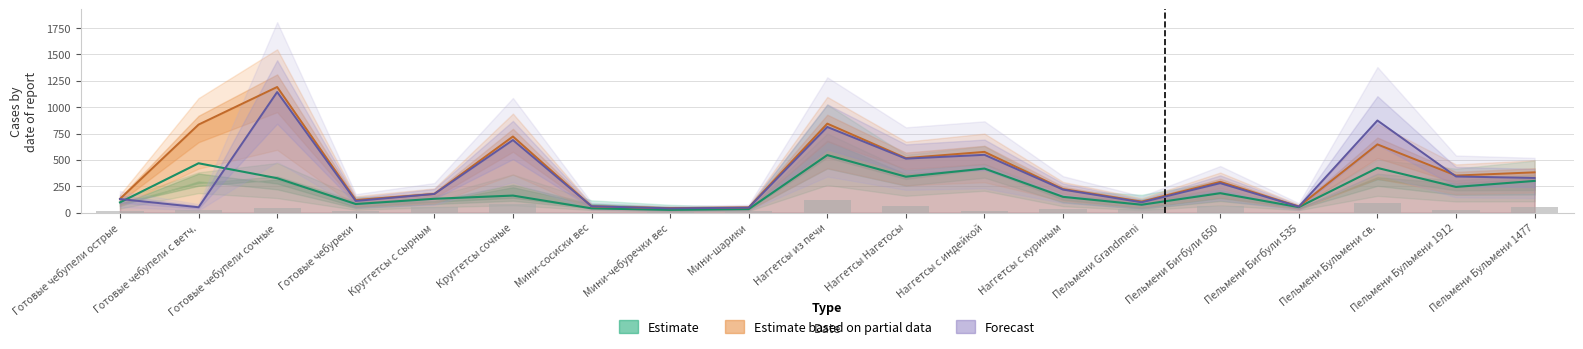

What is the total value across all series at Пельмени Бульмени 1912?

964.6